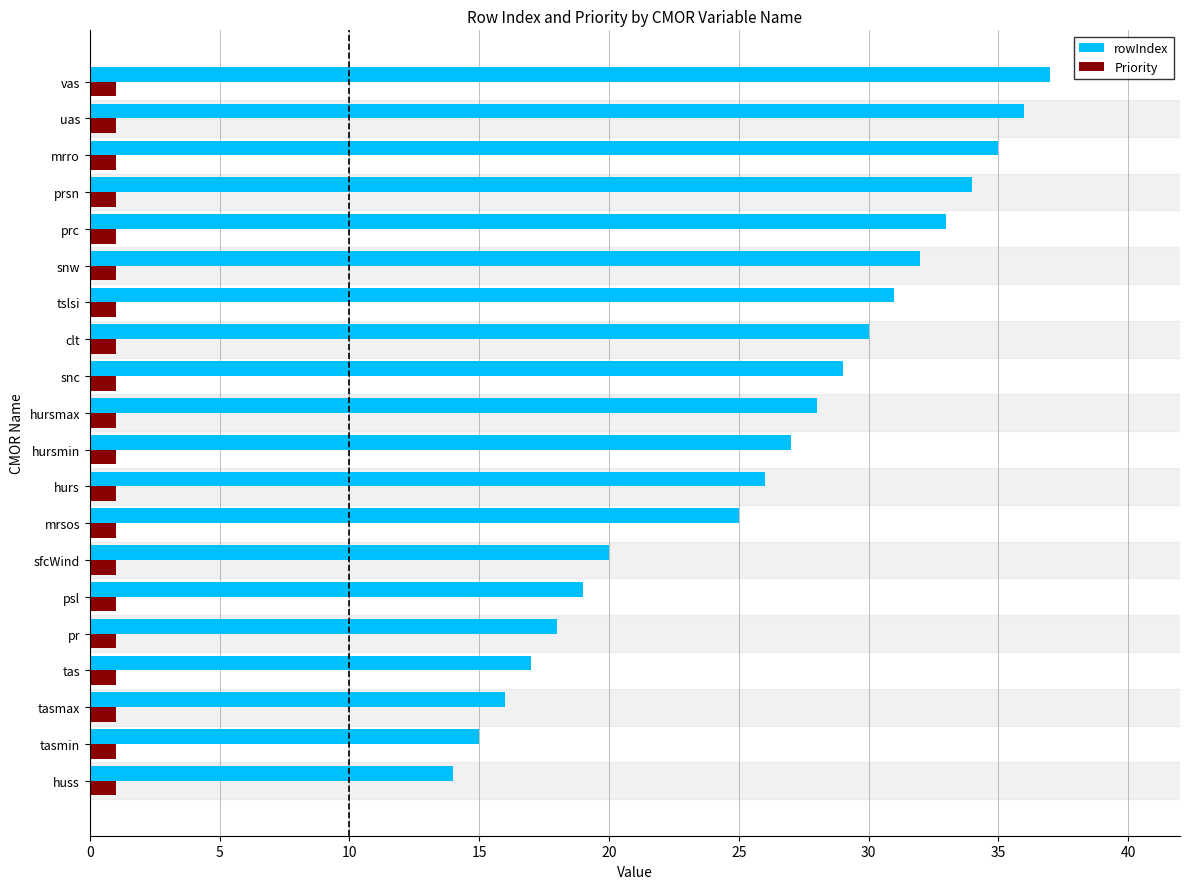

Which series has the largest range (max minus min)?

rowIndex